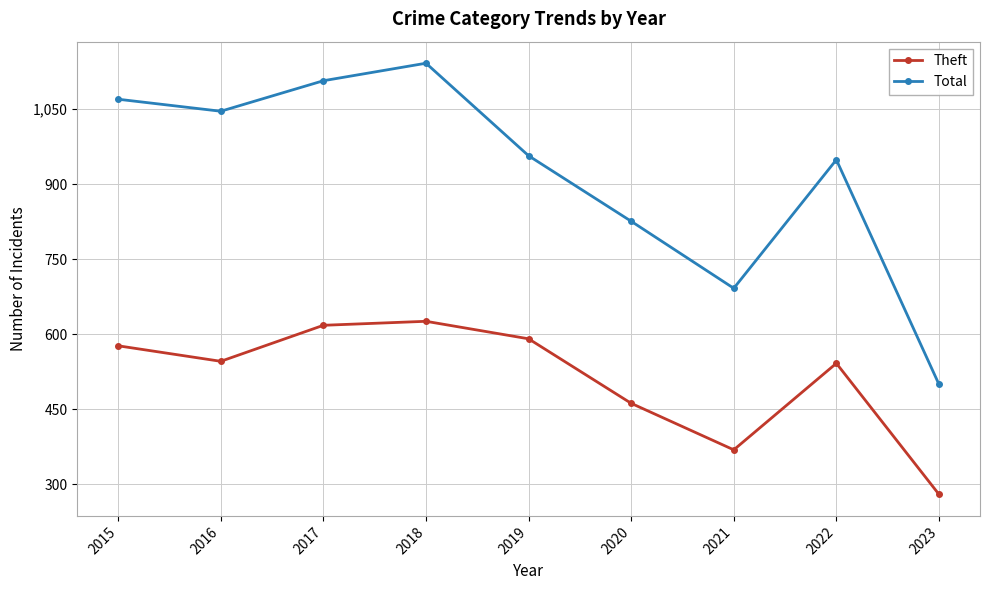

Which series has the largest total across all categories?

Total